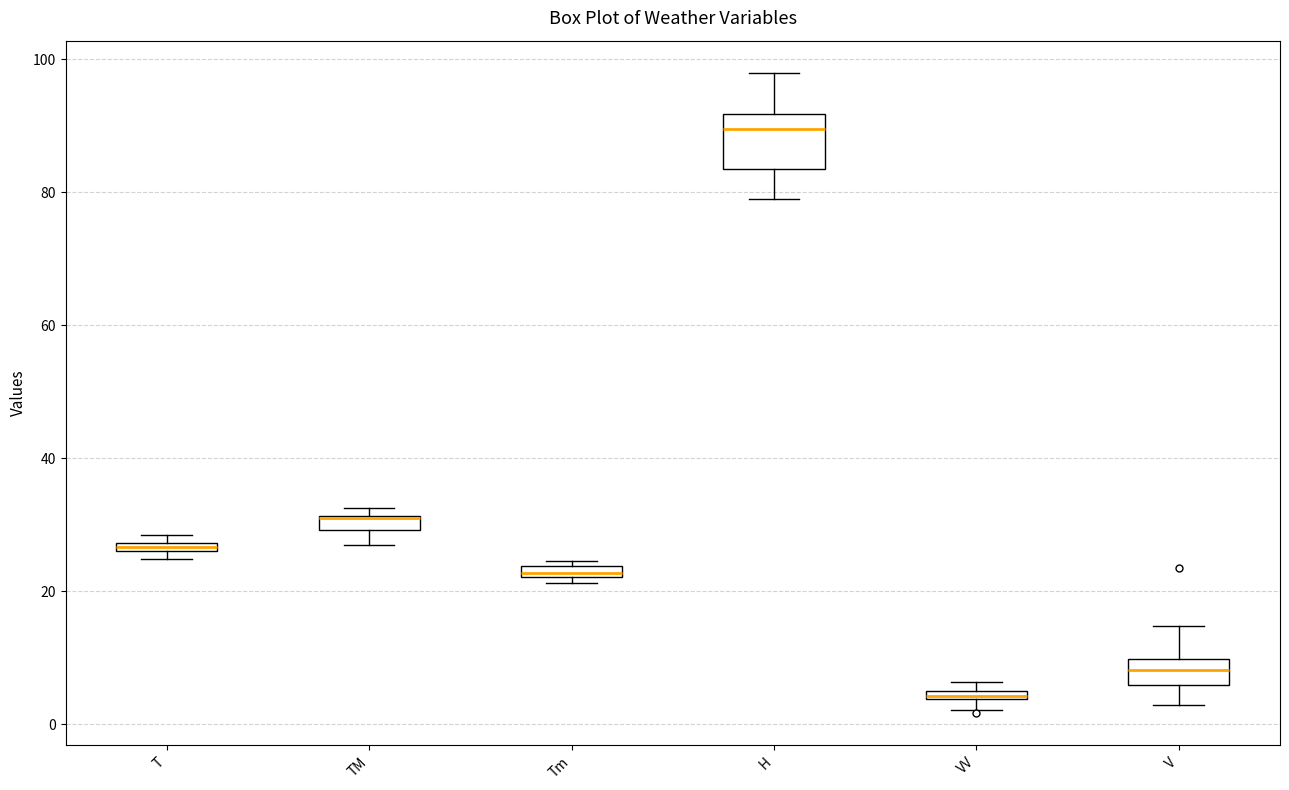

Where does the lower whisker of the box for V end on the y-axis? The values are not printed on the chart, so give them approximately, as read against the axis.

2